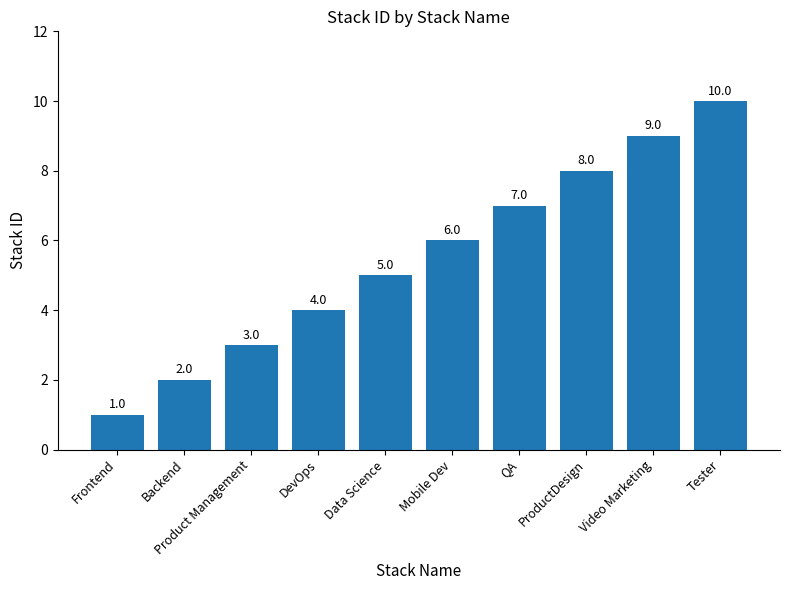

Rank the categories by value from lowest to highest.

Frontend, Backend, Product Management, DevOps, Data Science, Mobile Dev, QA, ProductDesign, Video Marketing, Tester